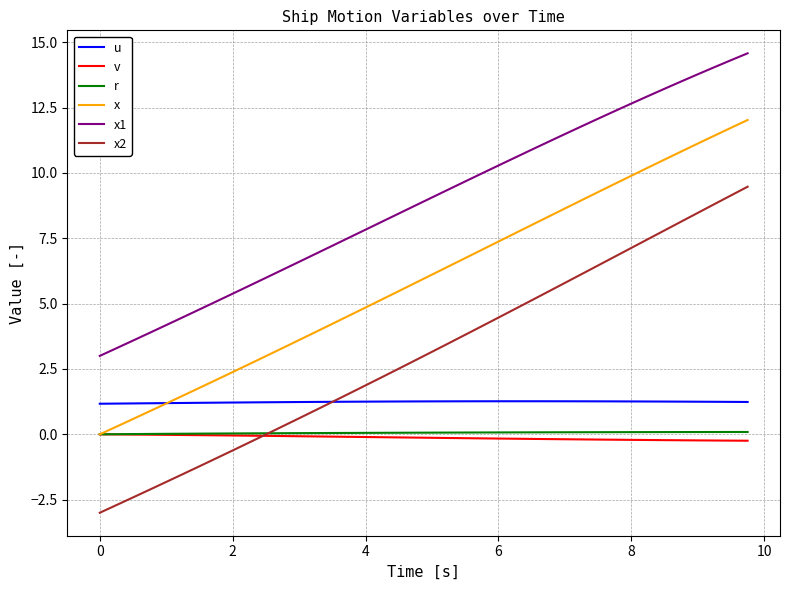

Which series has the largest total across all categories?

x1